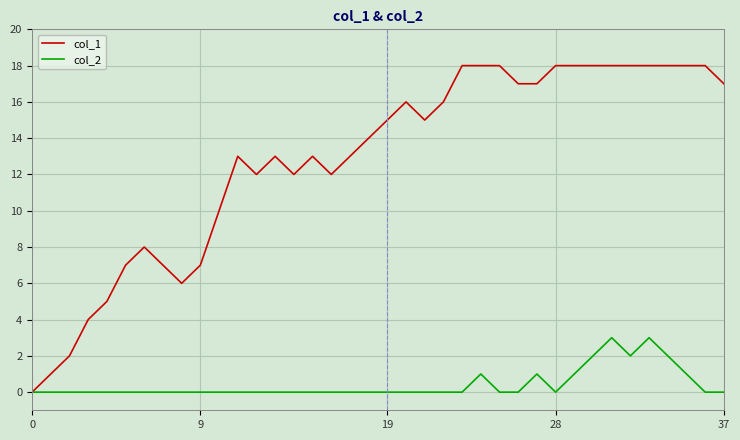

How many categories are shown in the chart?

38